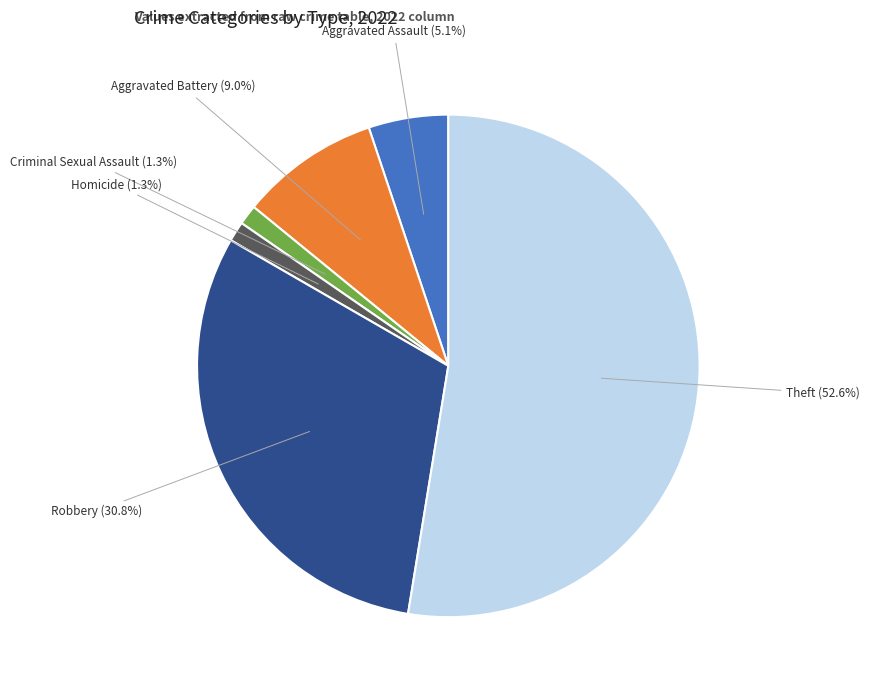

The Theft slice represents 42% of the pie. True or false?

False